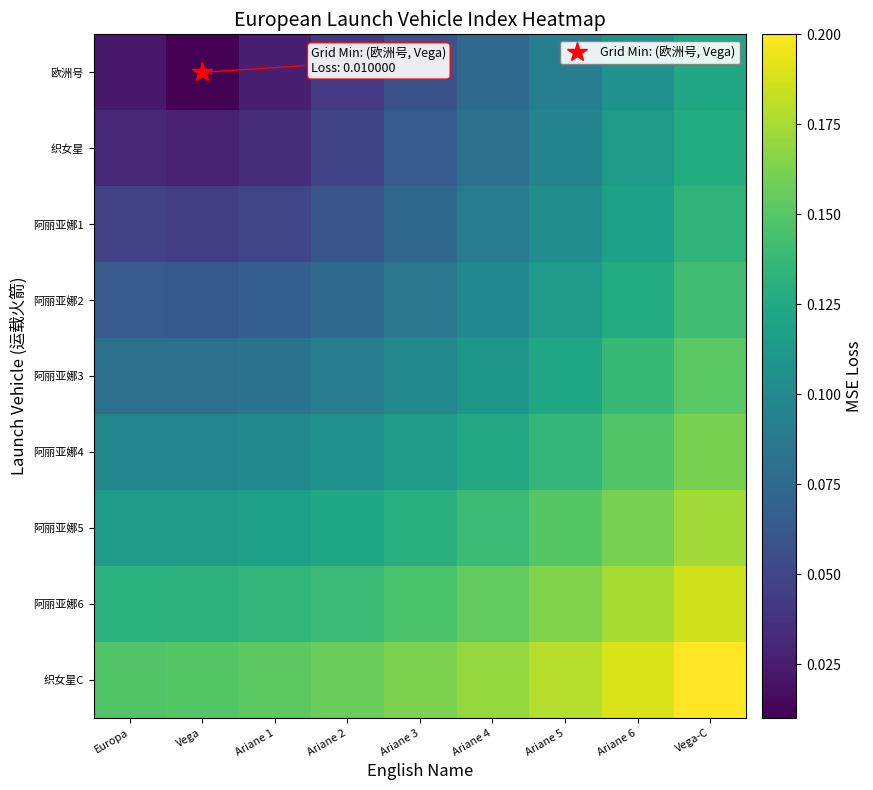

Reading right to left, what are all the values shown in this chart?

欧洲号: Vega-C=0.1	Ariane 6=0.1	Ariane 5=0.1	Ariane 4=0.1	Ariane 3=0.1	Ariane 2=0.0	Ariane 1=0.0	Vega=0.0	Europa=0.0
织女星: Vega-C=0.1	Ariane 6=0.1	Ariane 5=0.1	Ariane 4=0.1	Ariane 3=0.1	Ariane 2=0.0	Ariane 1=0.0	Vega=0.0	Europa=0.0
阿丽亚娜1: Vega-C=0.1	Ariane 6=0.1	Ariane 5=0.1	Ariane 4=0.1	Ariane 3=0.1	Ariane 2=0.1	Ariane 1=0.1	Vega=0.0	Europa=0.0
阿丽亚娜2: Vega-C=0.1	Ariane 6=0.1	Ariane 5=0.1	Ariane 4=0.1	Ariane 3=0.1	Ariane 2=0.1	Ariane 1=0.1	Vega=0.1	Europa=0.1
阿丽亚娜3: Vega-C=0.2	Ariane 6=0.1	Ariane 5=0.1	Ariane 4=0.1	Ariane 3=0.1	Ariane 2=0.1	Ariane 1=0.1	Vega=0.1	Europa=0.1
阿丽亚娜4: Vega-C=0.2	Ariane 6=0.1	Ariane 5=0.1	Ariane 4=0.1	Ariane 3=0.1	Ariane 2=0.1	Ariane 1=0.1	Vega=0.1	Europa=0.1
阿丽亚娜5: Vega-C=0.2	Ariane 6=0.2	Ariane 5=0.1	Ariane 4=0.1	Ariane 3=0.1	Ariane 2=0.1	Ariane 1=0.1	Vega=0.1	Europa=0.1
阿丽亚娜6: Vega-C=0.2	Ariane 6=0.2	Ariane 5=0.2	Ariane 4=0.2	Ariane 3=0.1	Ariane 2=0.1	Ariane 1=0.1	Vega=0.1	Europa=0.1
织女星C: Vega-C=0.2	Ariane 6=0.2	Ariane 5=0.2	Ariane 4=0.2	Ariane 3=0.2	Ariane 2=0.2	Ariane 1=0.2	Vega=0.1	Europa=0.1